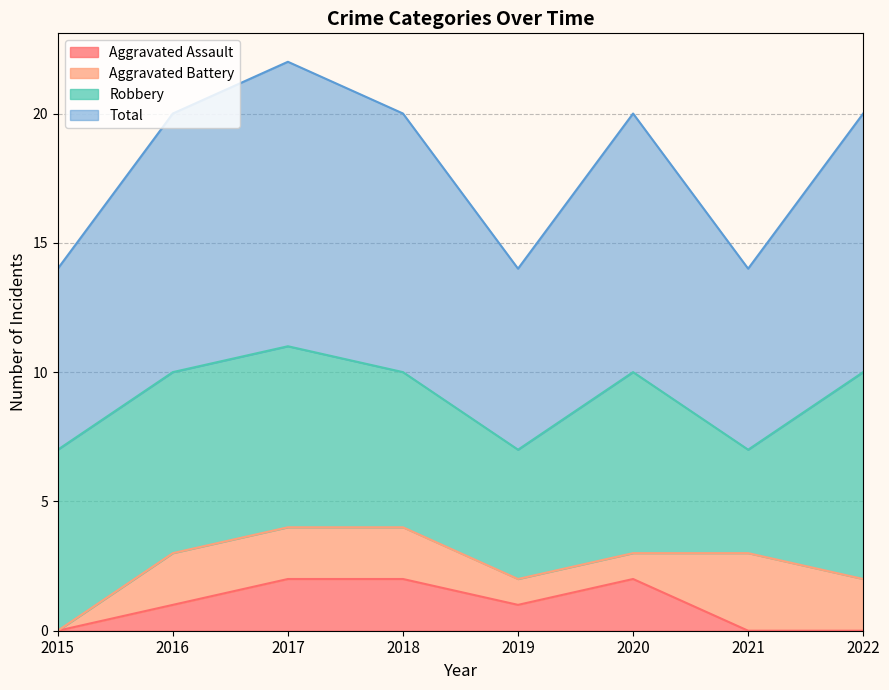

Count the Total values in the range 7 to 10.

7